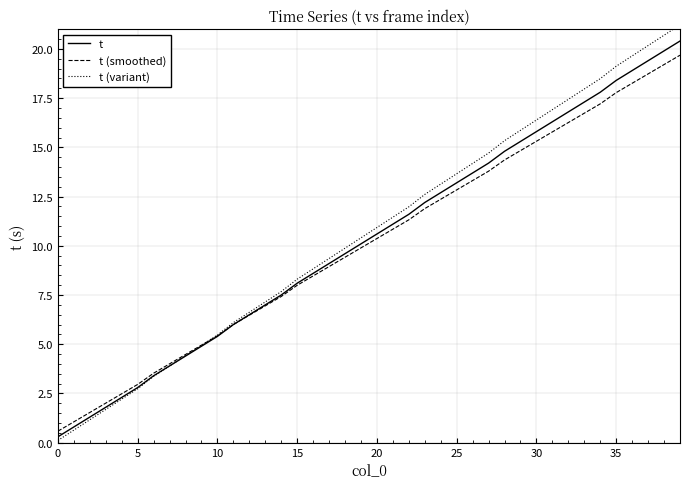

Is this an area chart (filled region under the line)?

No